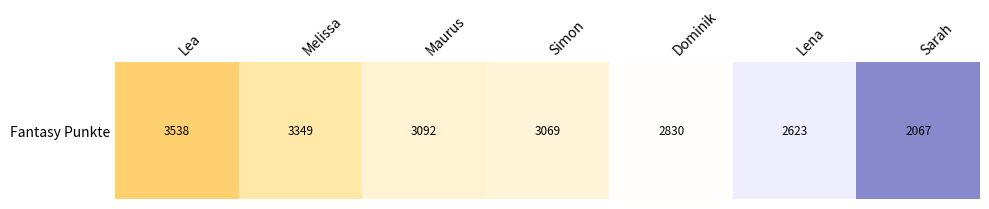

What is the average value?

2938